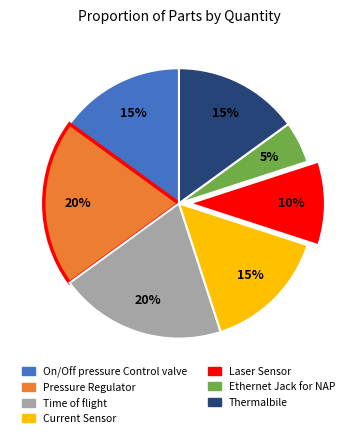

Is the sum of Time of flight and Current Sensor greater than half?

No